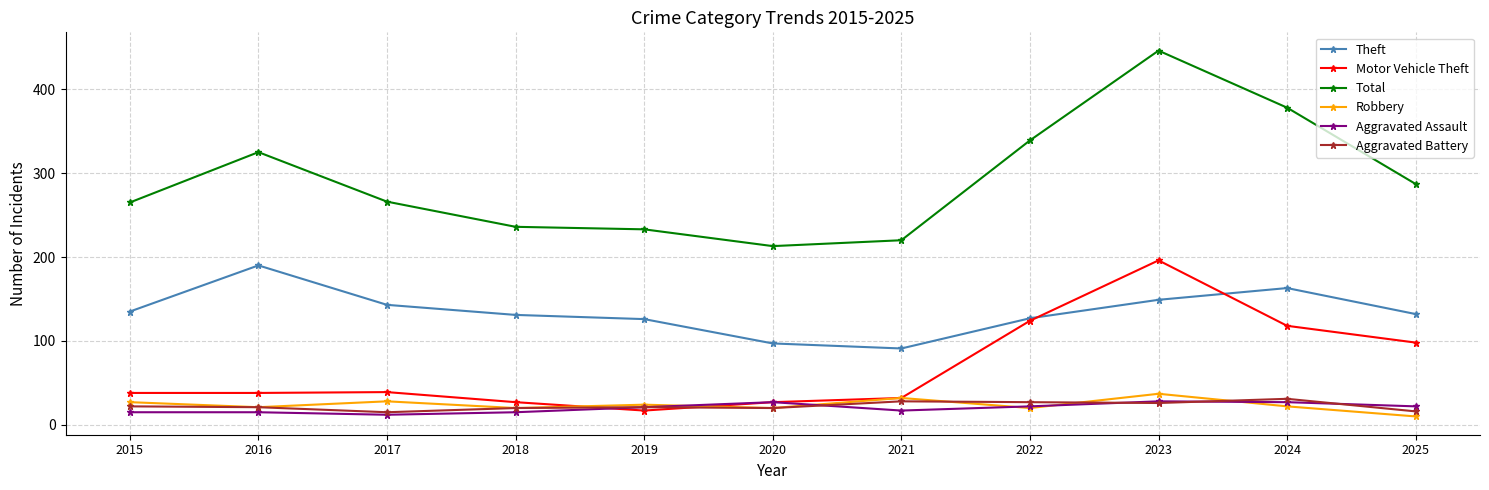

True or false: Aggravated Assault and Total intersect in this chart.

False